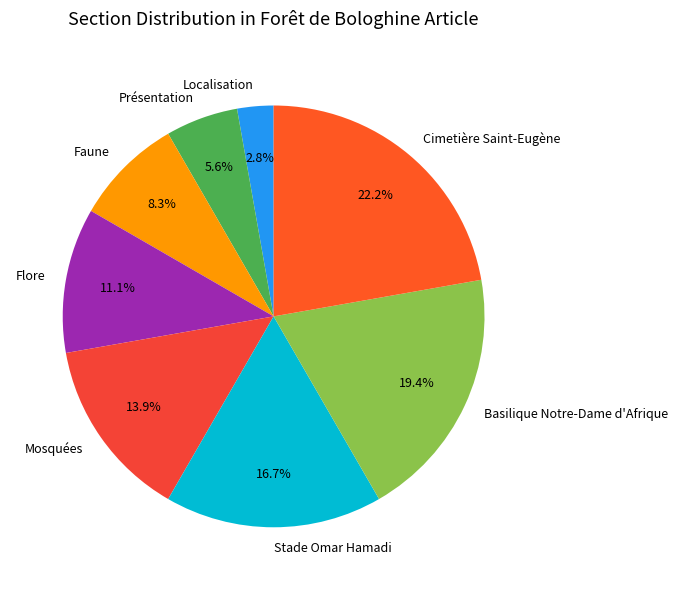

True or false: Flore accounts for 1% of the total.

False